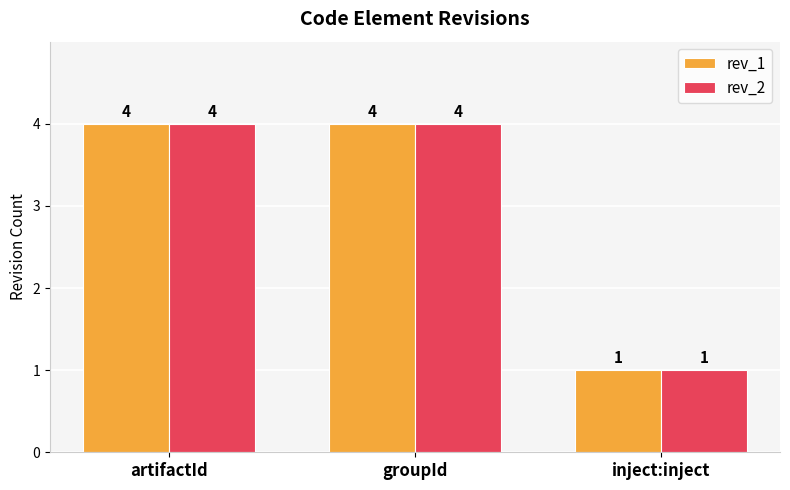

What is the greatest value displayed?

4